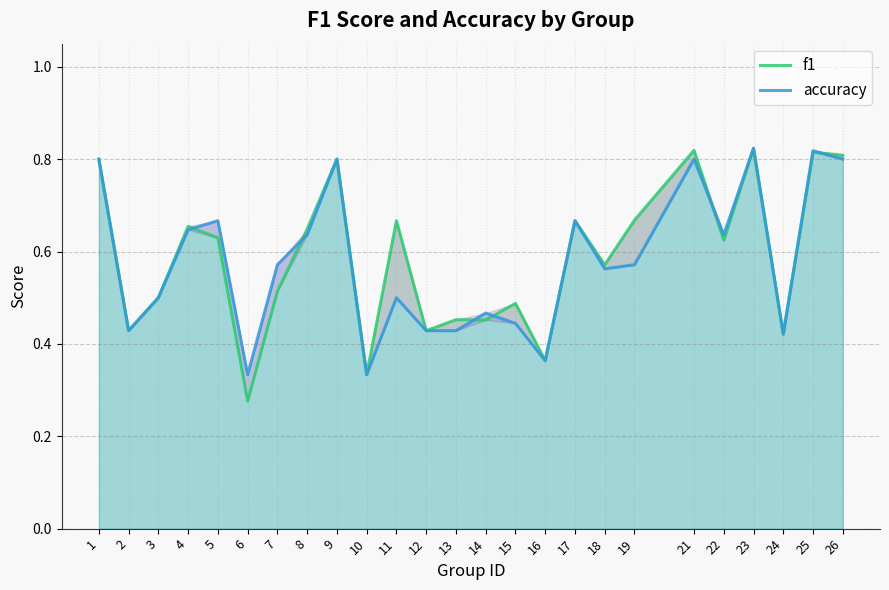

What are all the series names shown in the legend?

f1, accuracy